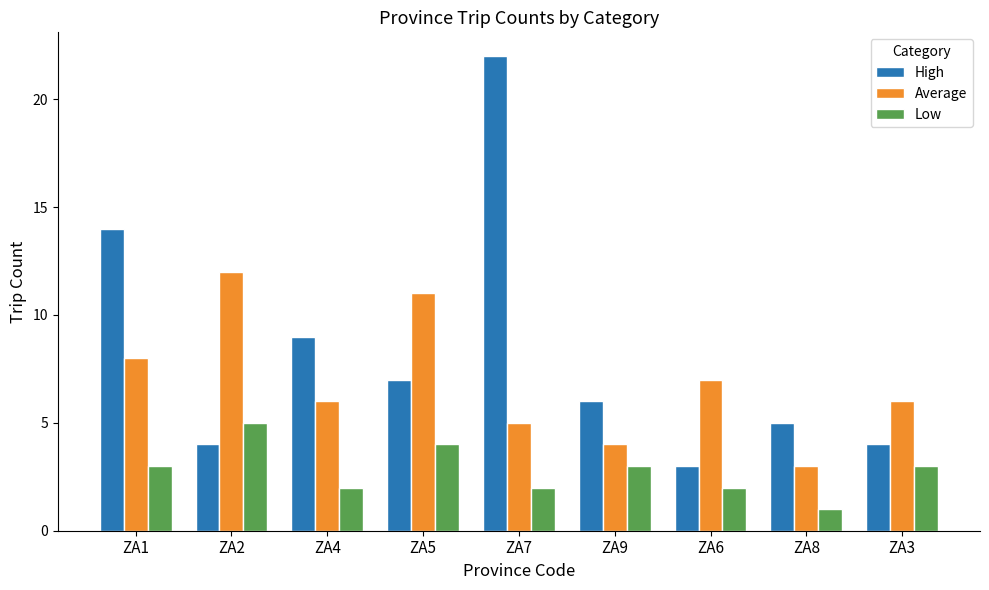

Which series has the largest range (max minus min)?

High